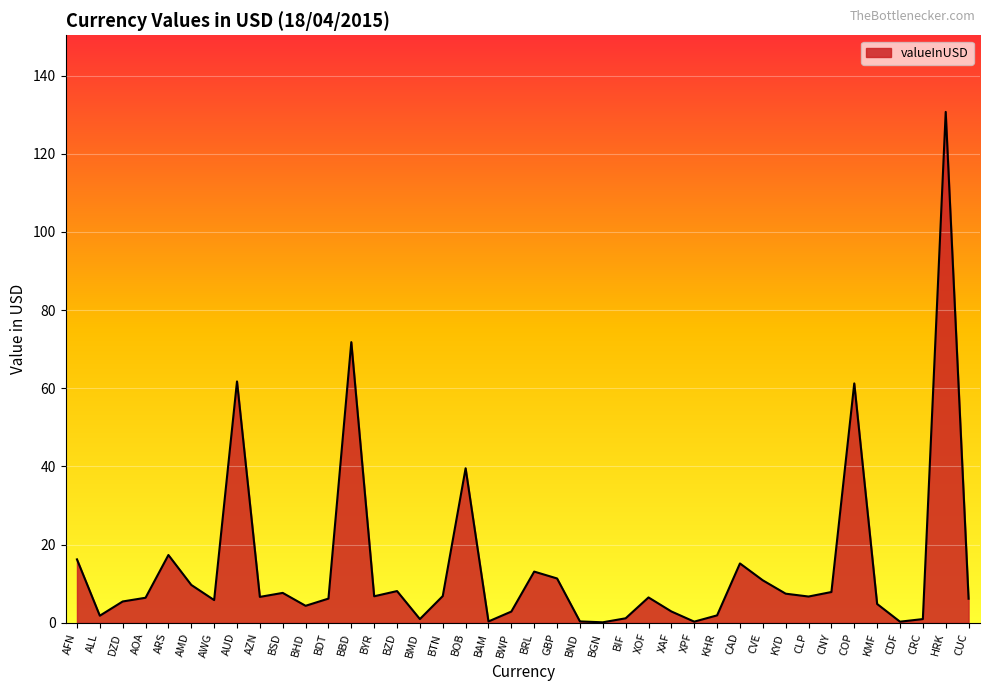

True or false: the data shows 6.7 at CLP.

True